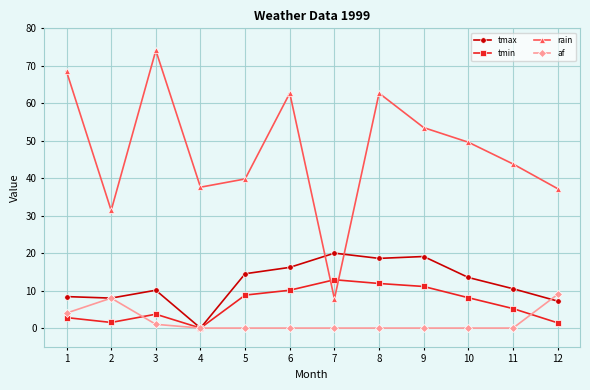

Is this an area chart (filled region under the line)?

No